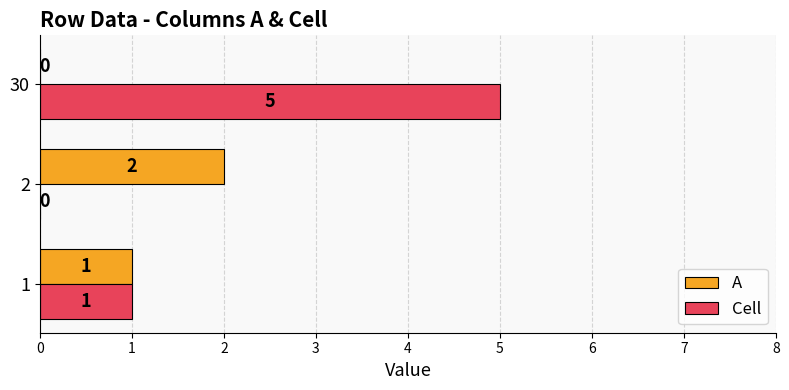

What is the sum of the Cell values at 30 and 1?

6